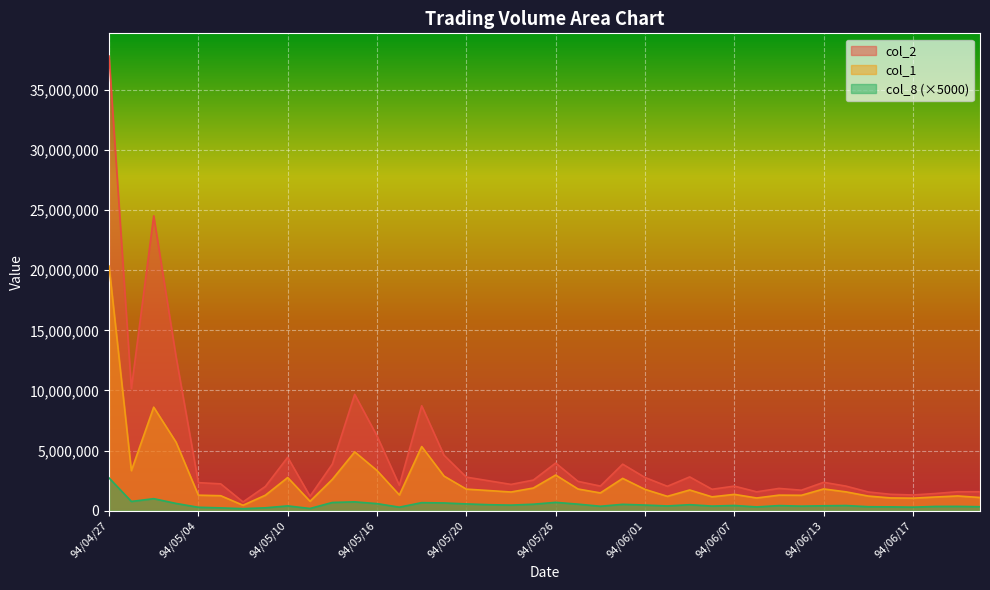

What position from the right is 94/05/06?

34